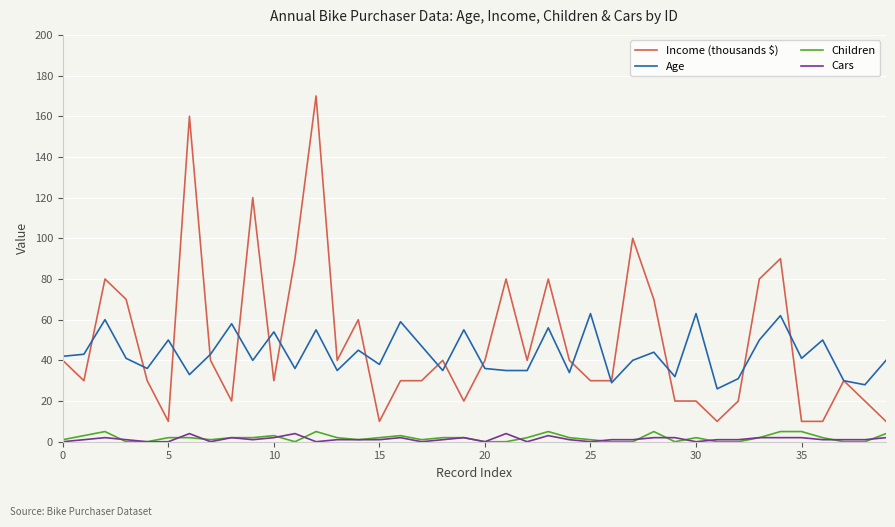

What is the highest value of the Income (thousands $) series?

170